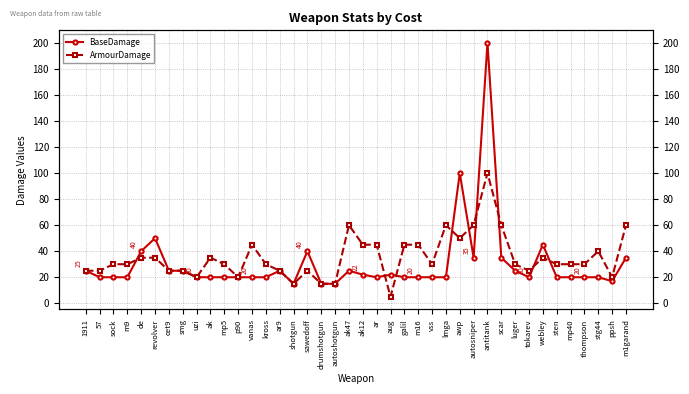

What is the value of the ArmourDamage point at the 14th from the left?

30